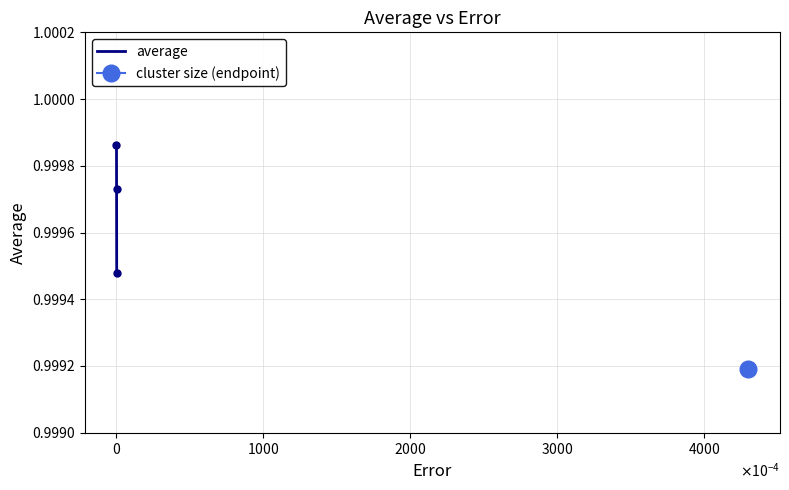

How many average values are between 0 and 1?

3